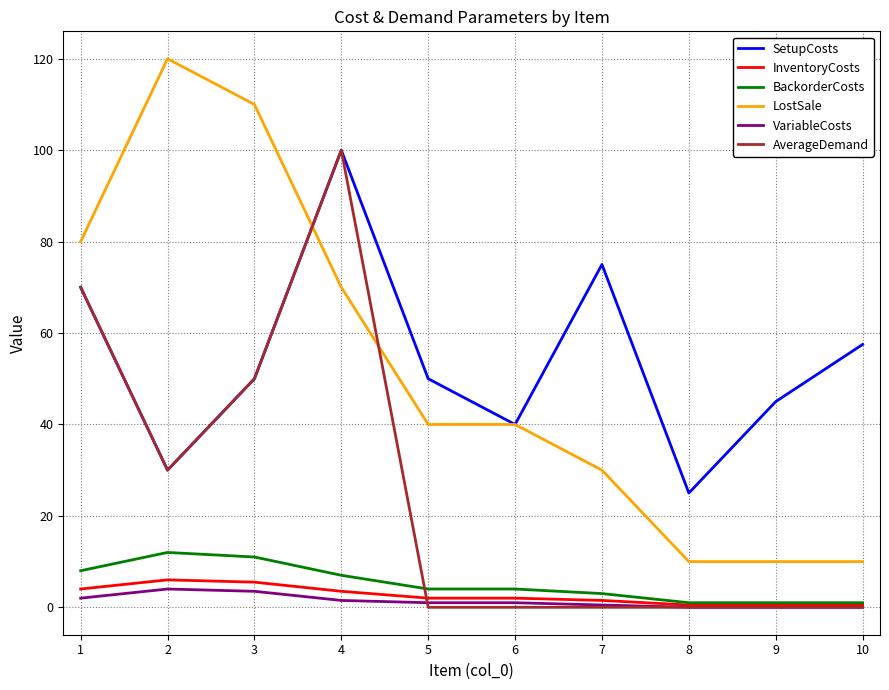

True or false: VariableCosts has a value of 0.5 at 7.

True